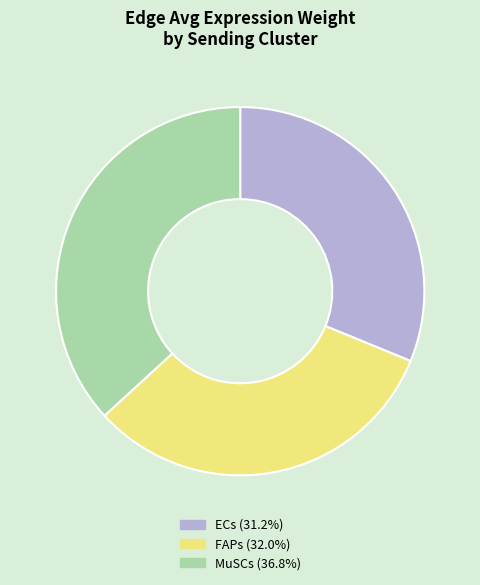

How many slices are in this pie chart?

3